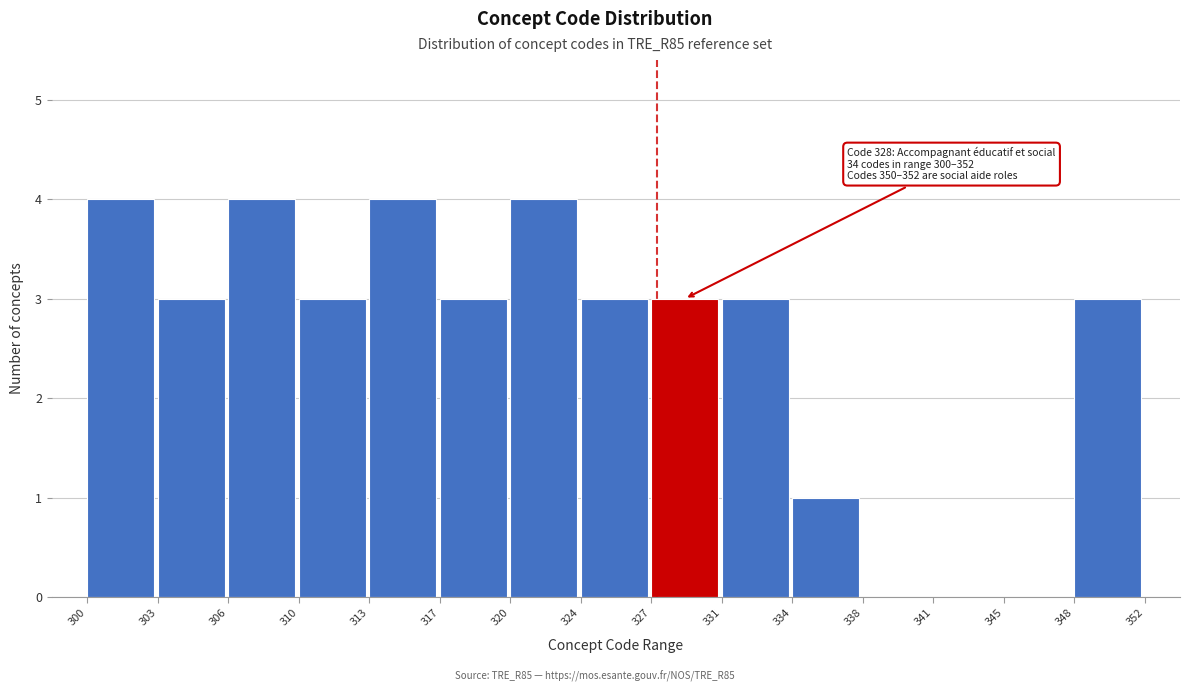

Reading left to right, list all the values displayed in this chart.

300=4	303=3	306=4	310=3	313=4	317=3	320=4	324=3	327=3	331=3	334=1	338=0	341=0	345=0	348=3